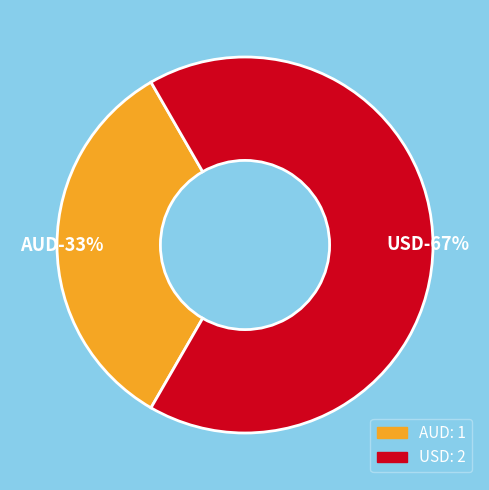

What percentage is the AUD slice, to the nearest percent?

33%